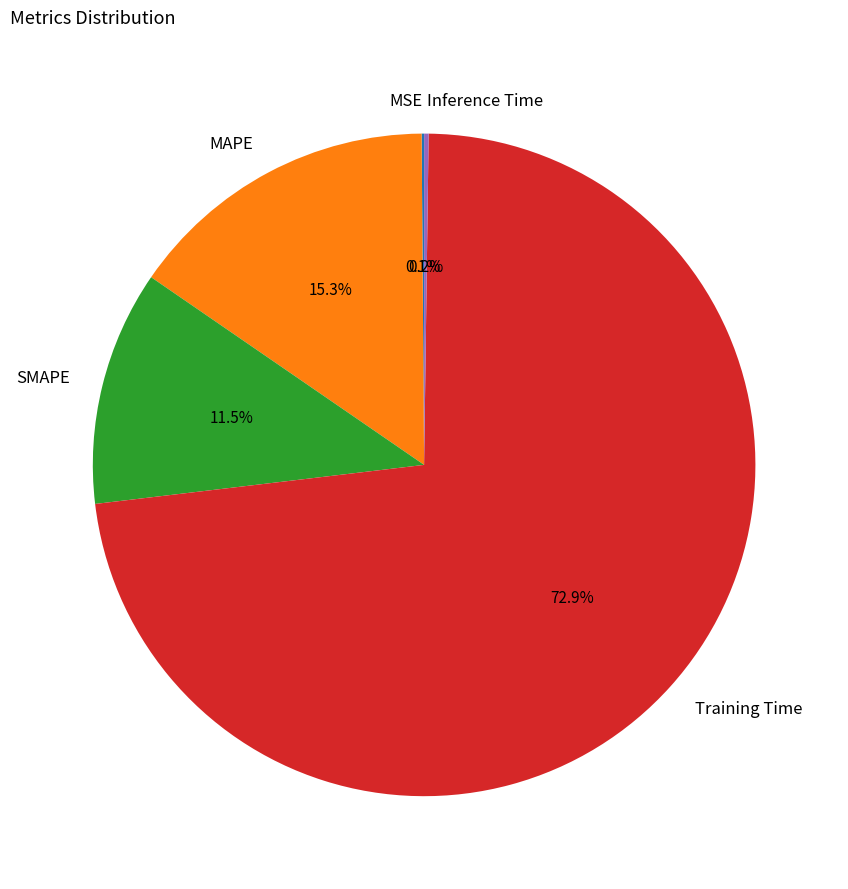

What percentage is NOT represented by MAPE?

84.7%